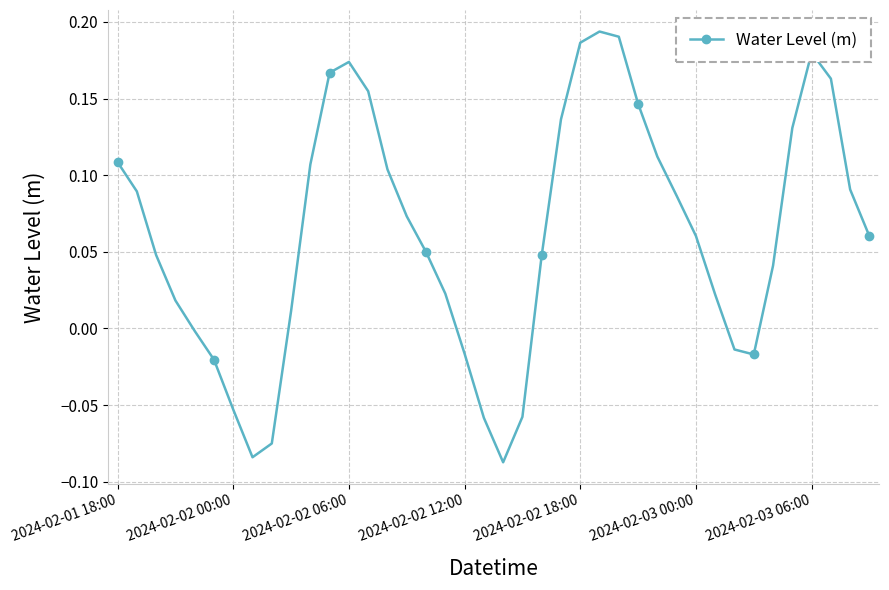

What is the difference between the maximum and minimum values?

0.3